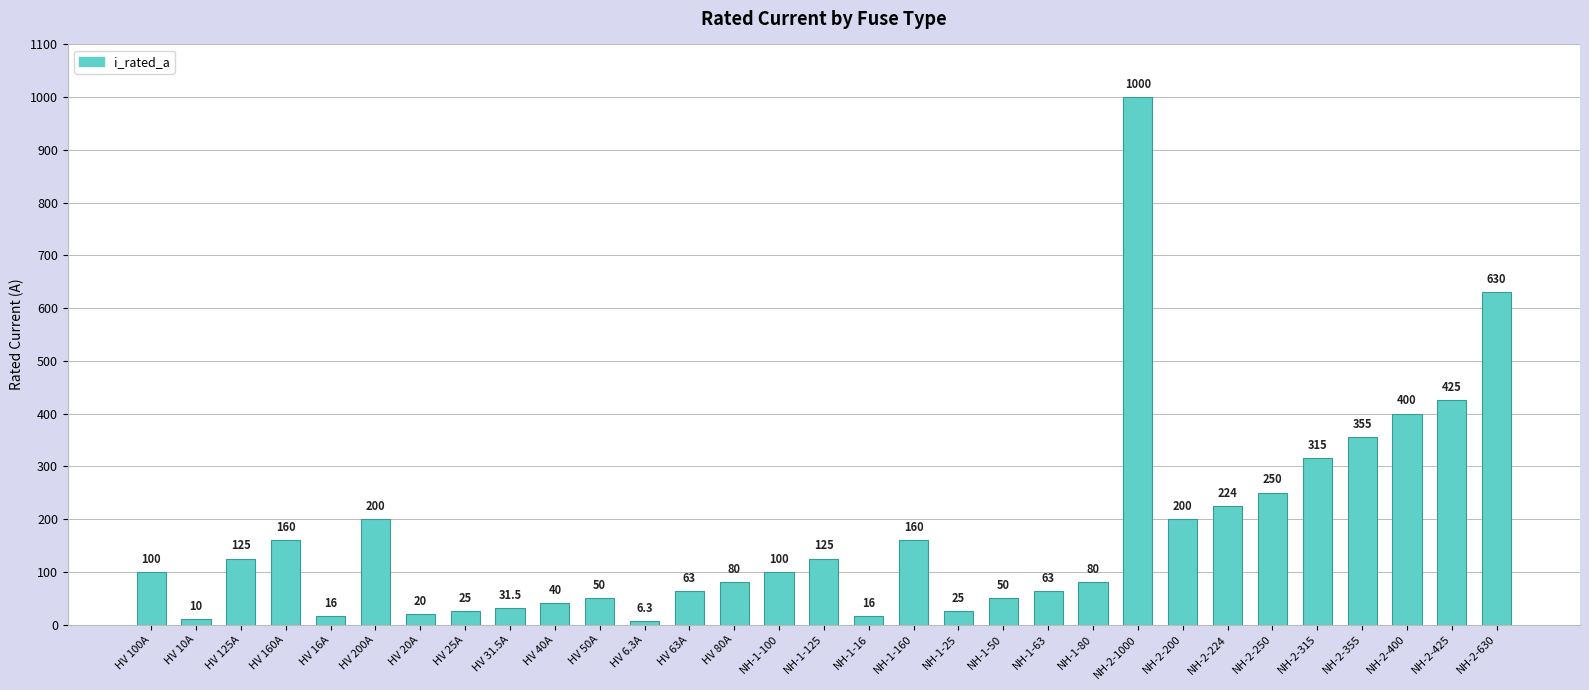

Which label corresponds to the largest value in the chart?

NH-2-1000